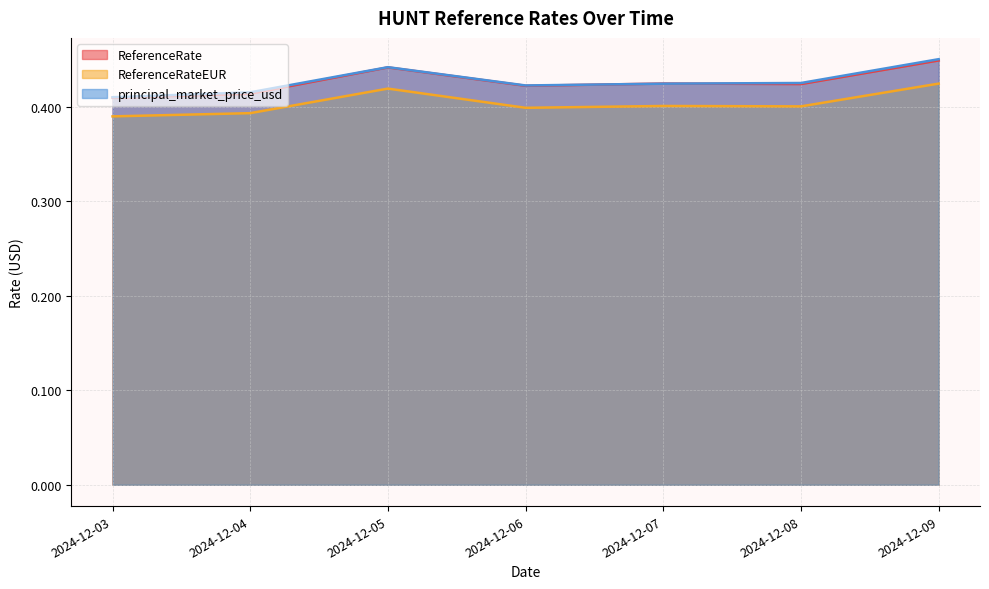

Is it true that ReferenceRate equals 0.4 at 2024-12-05?

True